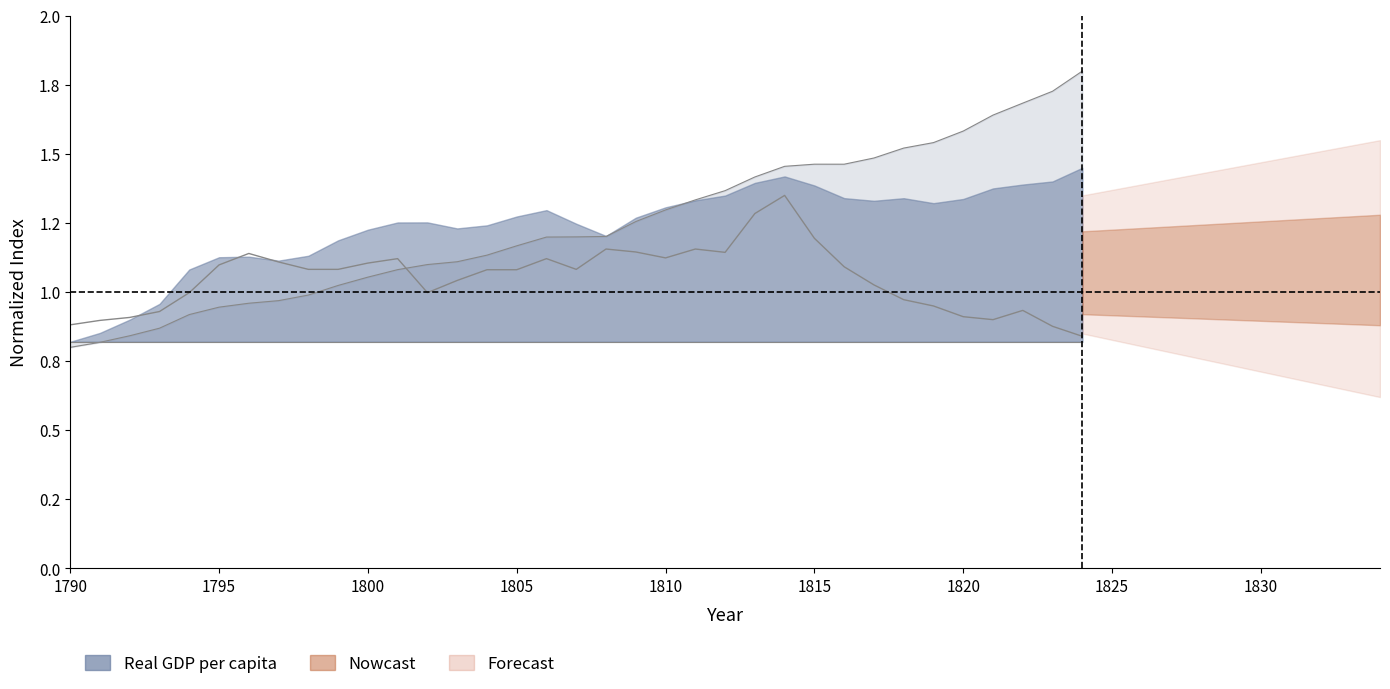

What is the difference between the second highest and second lowest values?

0.4